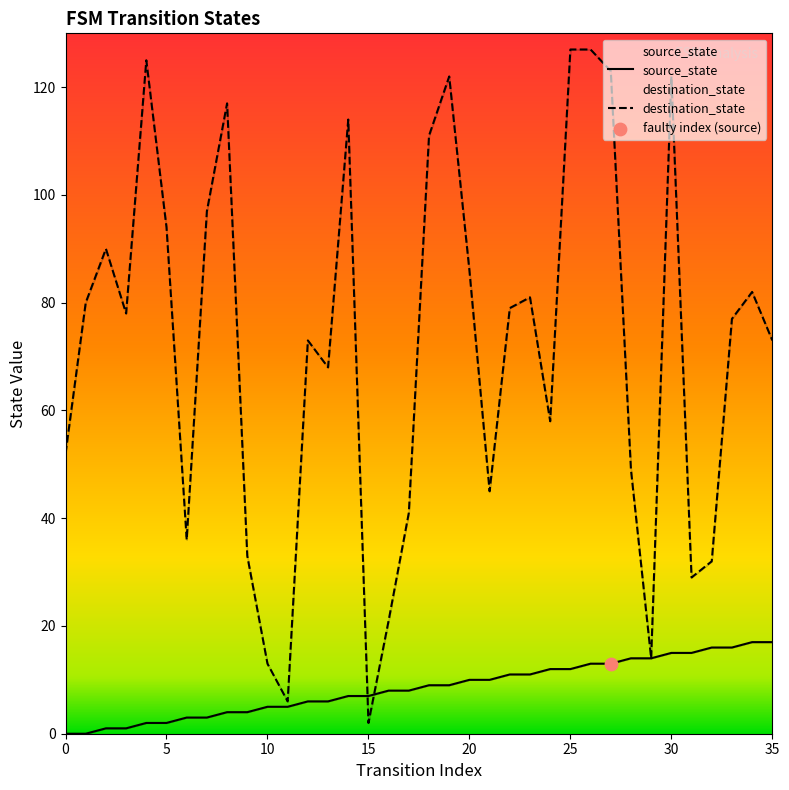

Which series has the largest total across all categories?

destination_state